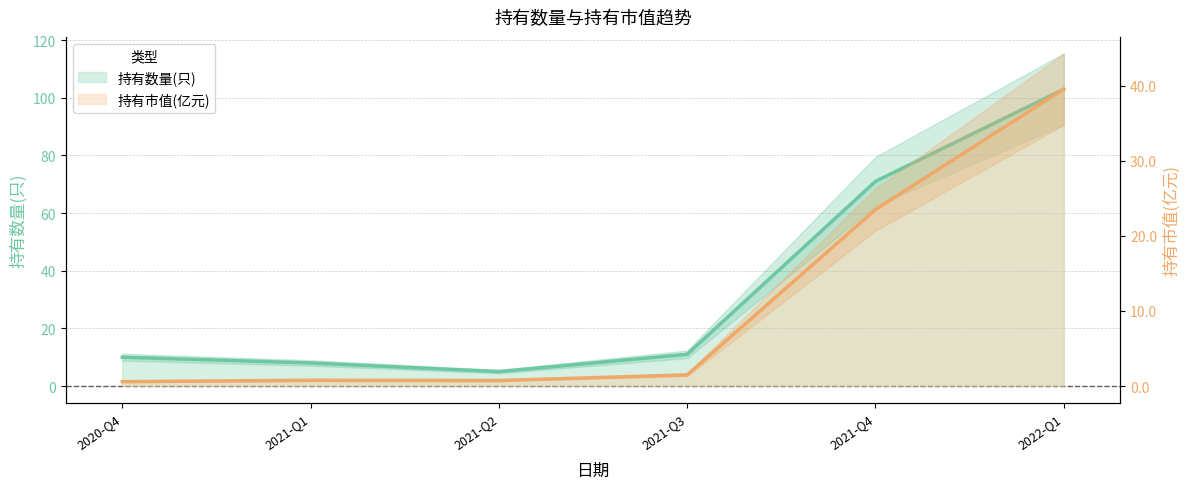

True or false: 持有市值(亿元) and 持有数量(只) cross at least once.

False